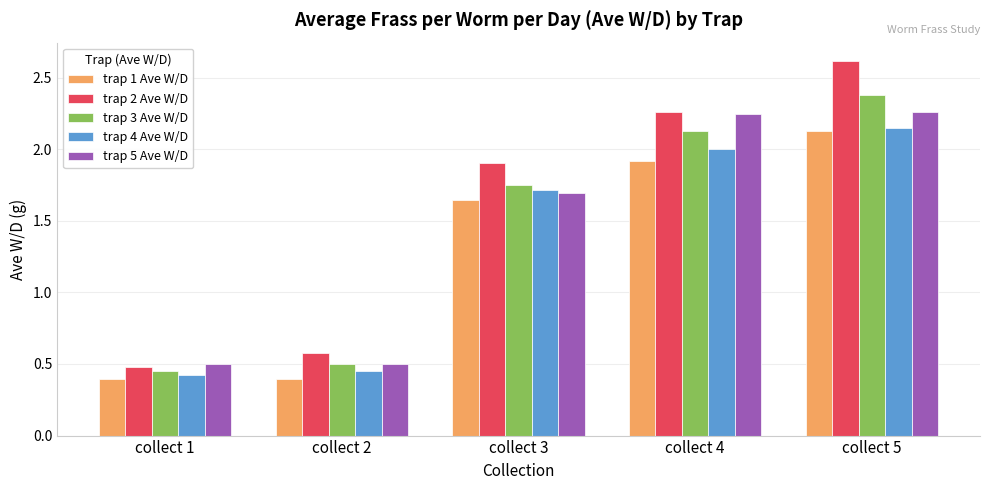

Which series has the largest range (max minus min)?

trap 2 Ave W/D